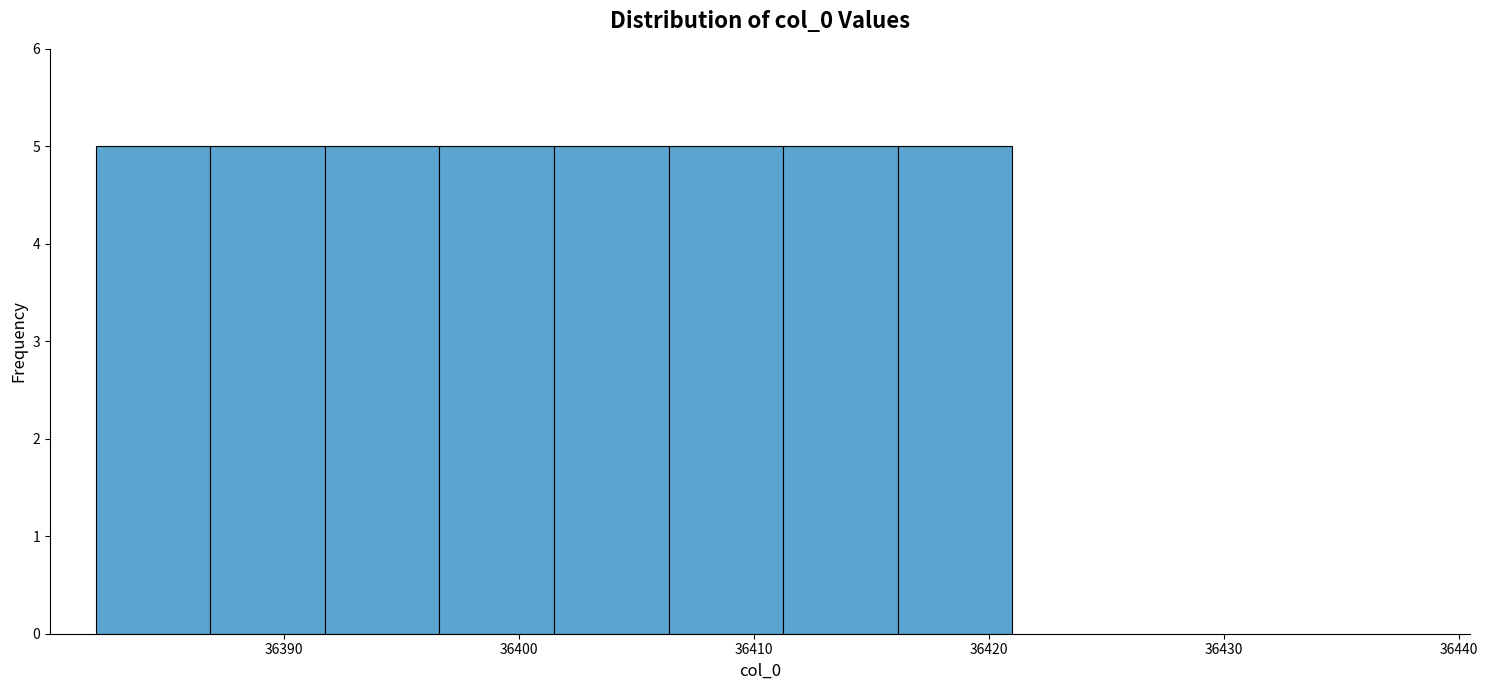

Reading left to right, transcribe this chart: for each bar, give the range it covers on the x-axis and its height. Neither the bar edges nor the heights are printed on the chart, so give them approximately, as read against the axes.

36382 to 36387: 5
36387 to 36392: 5
36392 to 36397: 5
36397 to 36402: 5
36402 to 36406: 5
36406 to 36411: 5
36411 to 36416: 5
36416 to 36421: 5